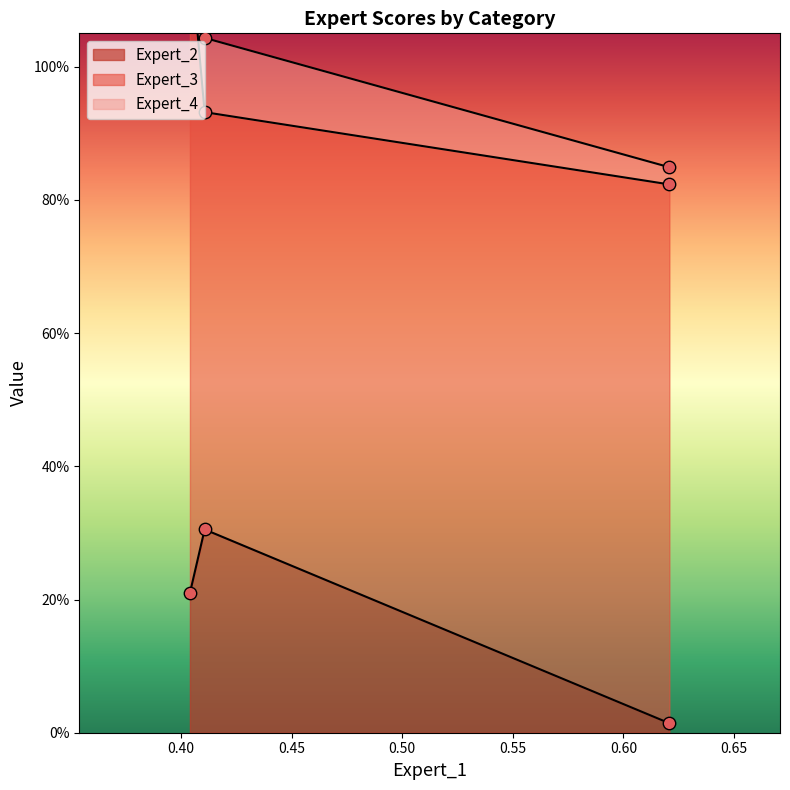

Which series has the widest spread of Y values?

Expert_3